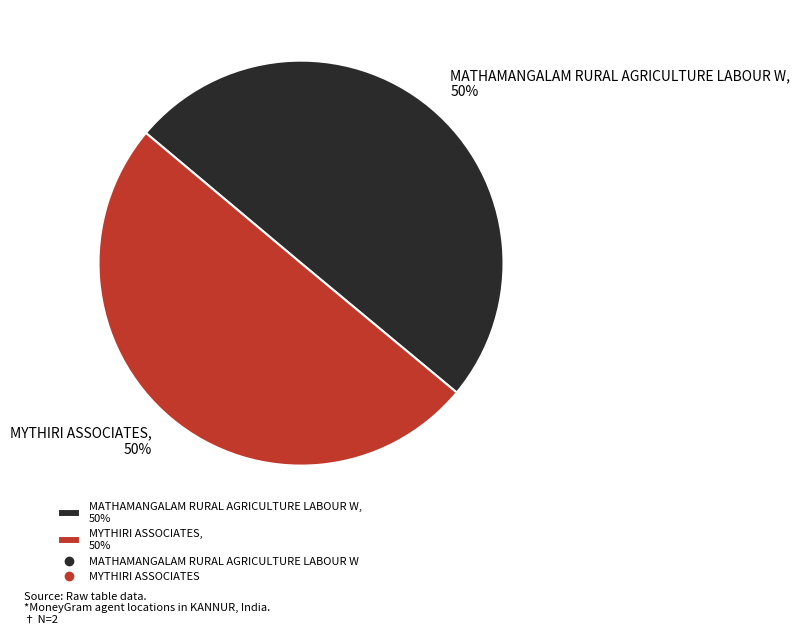

Approximately how many times larger is the value at MYTHIRI ASSOCIATES, 50% compared to MATHAMANGALAM RURAL AGRICULTURE LABOUR W, 50%?

1.0